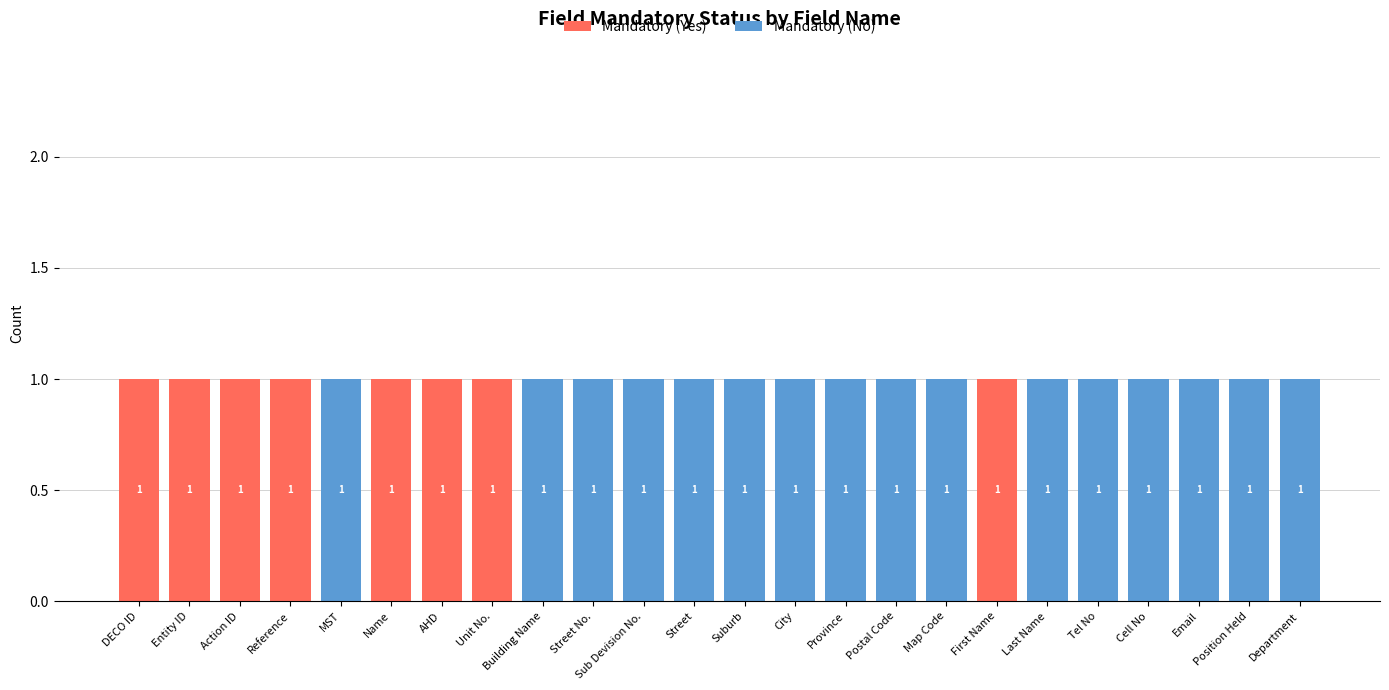

What is the sum of all Mandatory (Yes) values?

8